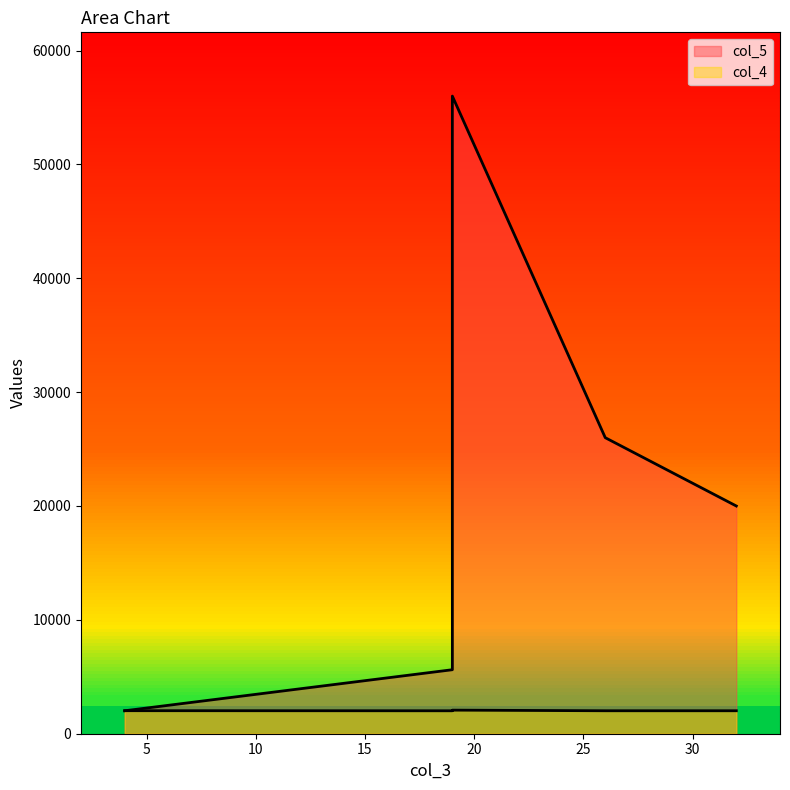

Which series has the widest spread of values?

col_5